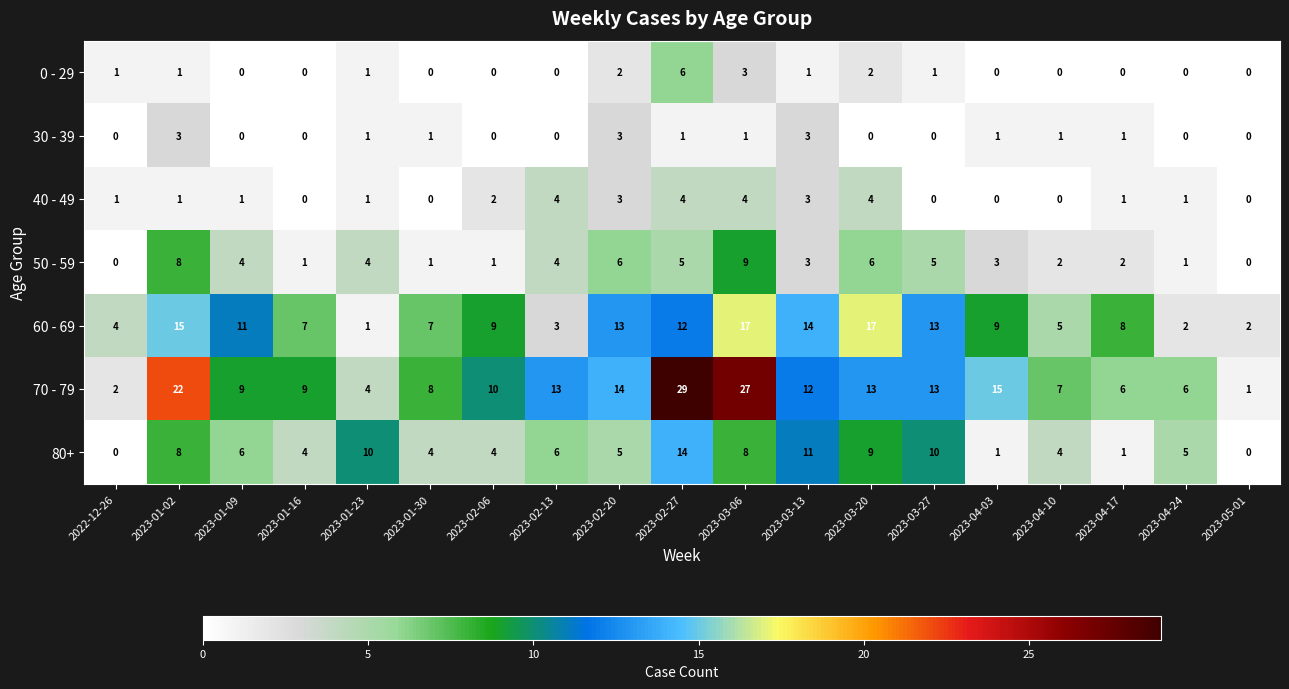

Which series has the widest spread of values?

70 - 79